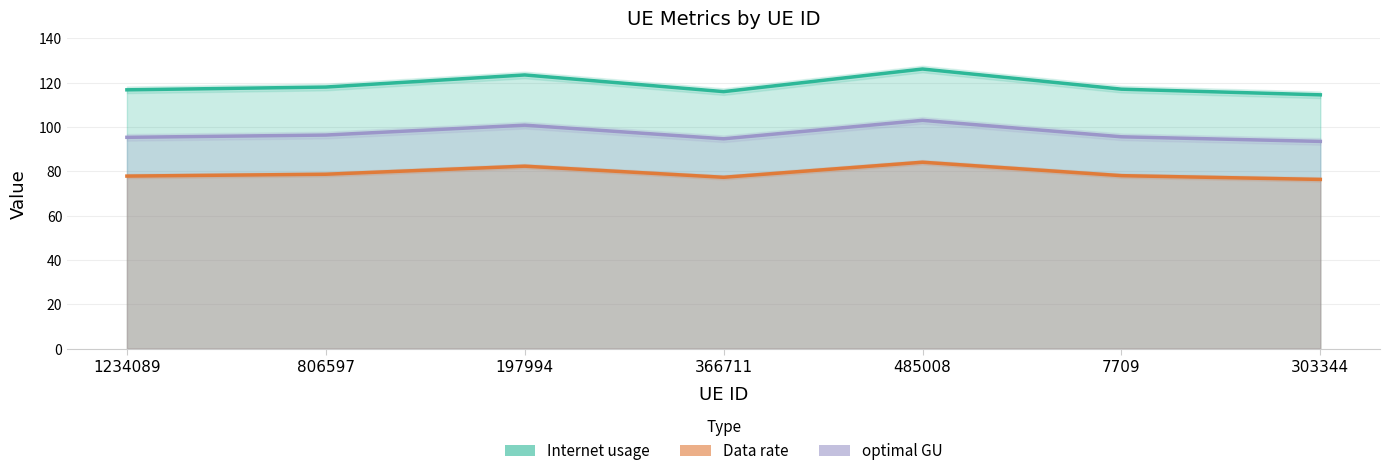

What is the value of the optimal GU point at the 1st from the left?

95.3